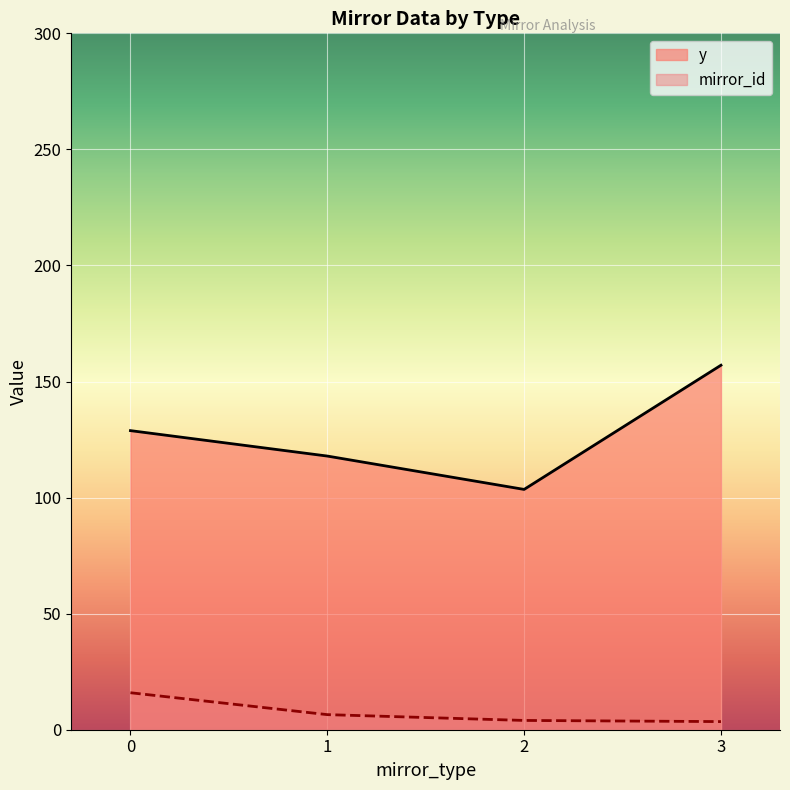

Rank the series at 11 from lowest to highest value.

mirror_id, y